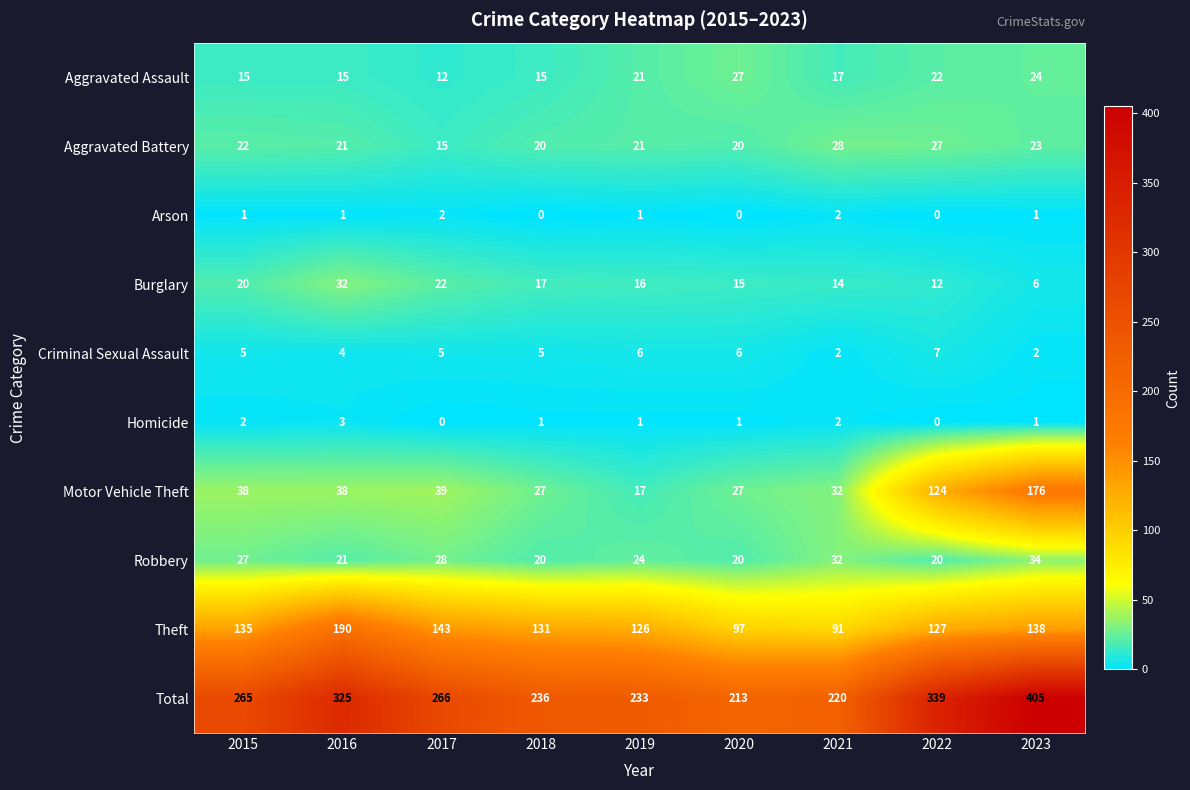

The Motor Vehicle Theft series shows 64 at 2017. True or false?

False